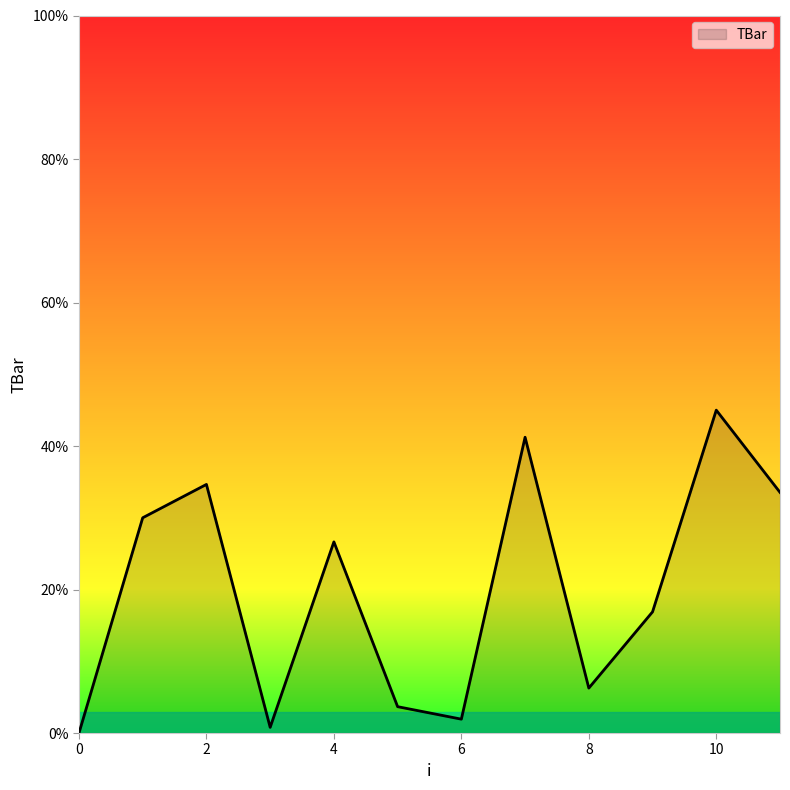

What is the difference between the maximum and minimum values?

45.0